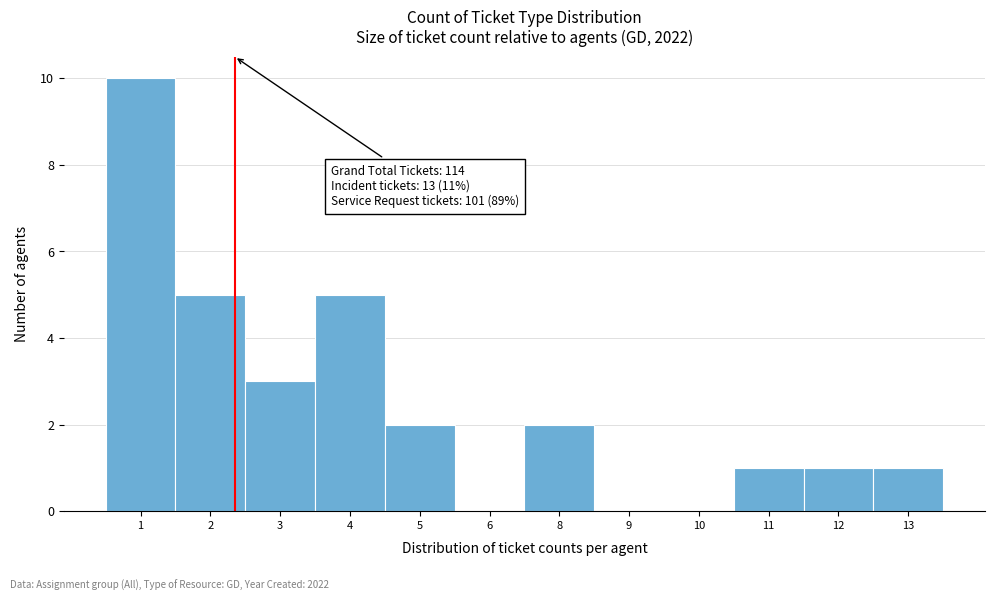

Reading left to right, what are all the values shown in this chart?

1=10	2=5	3=3	4=5	5=2	6=0	8=2	9=0	10=0	11=1	12=1	13=1